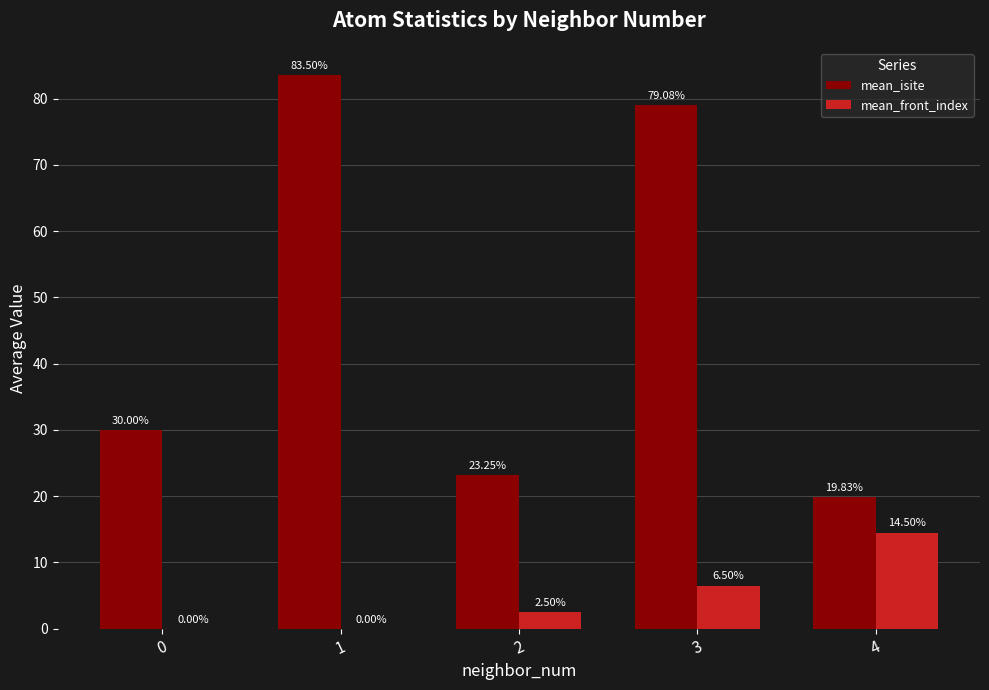

Which series has the largest total across all categories?

mean_isite